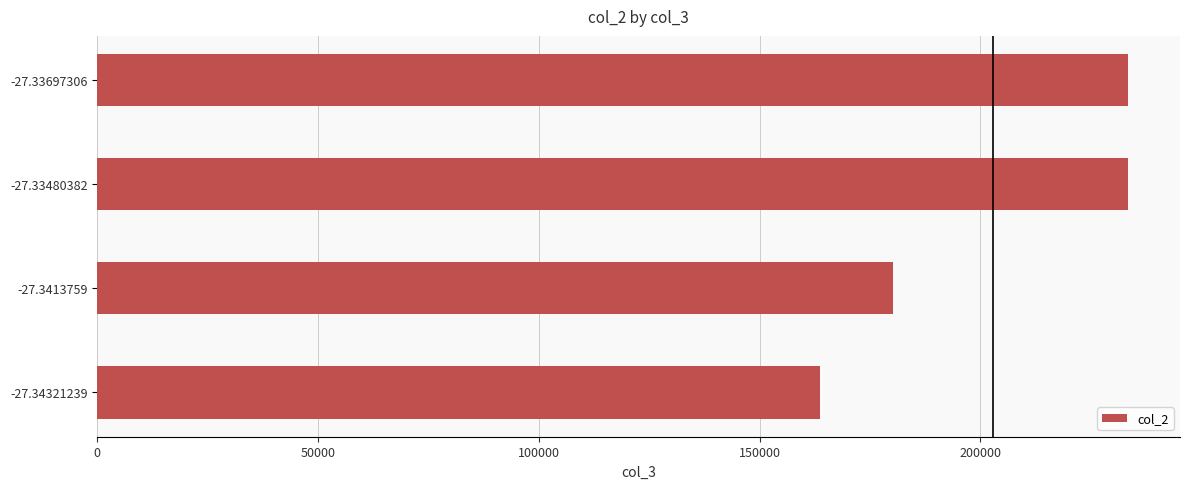

How many data points are less than 233507?

2